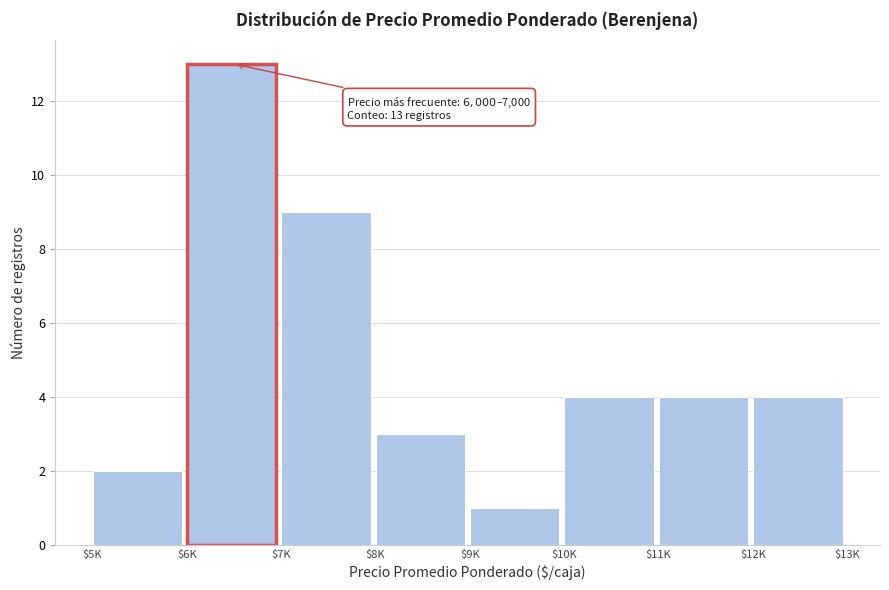

Reading left to right, transcribe all the data shown in this chart.

2	13	9	3	1	4	4	4